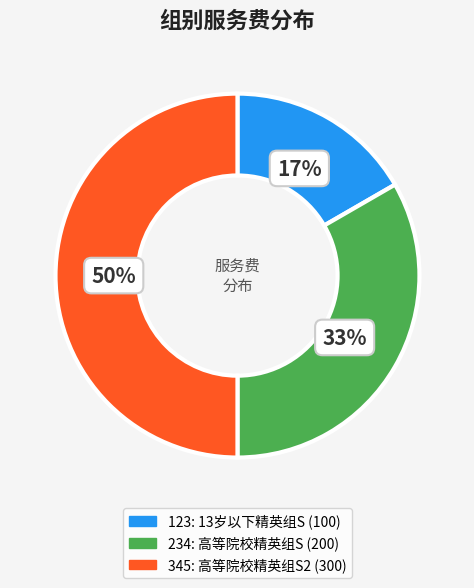

Approximately how many times larger is the value at 234 compared to 345?

0.7